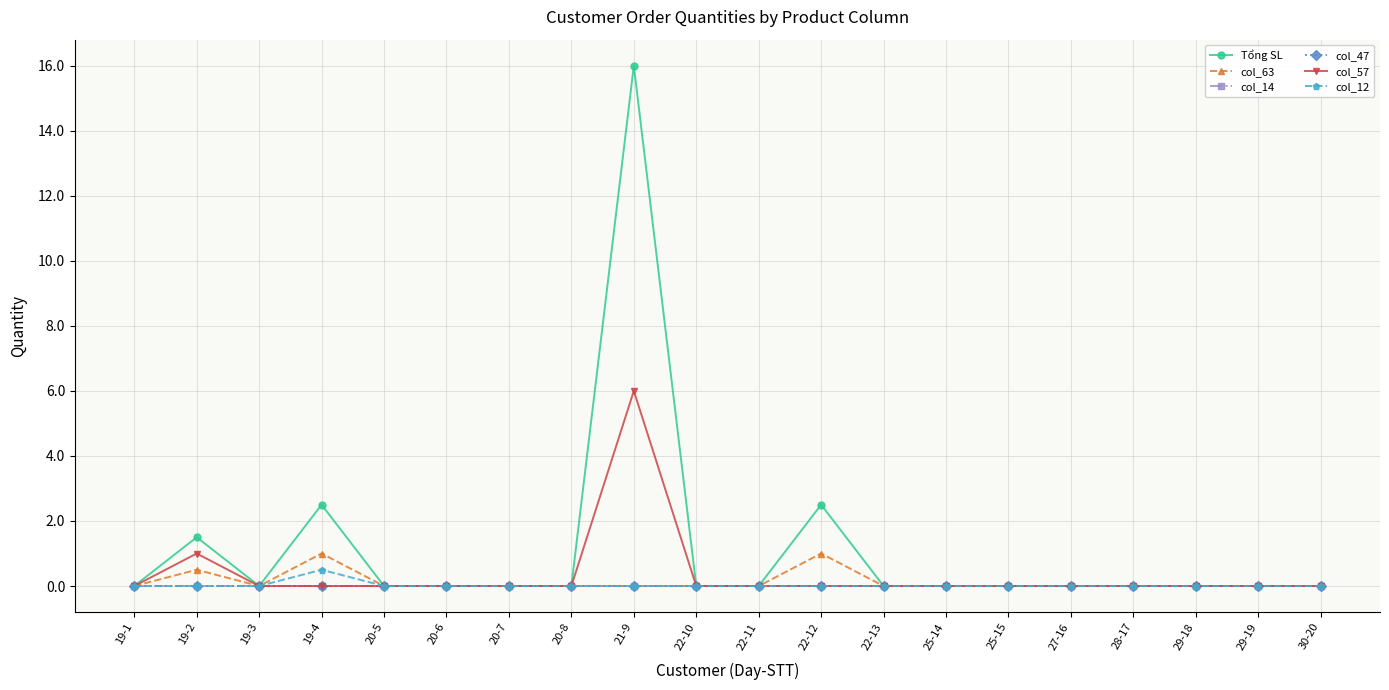

What is the label of the 10th point from the right?

22-11